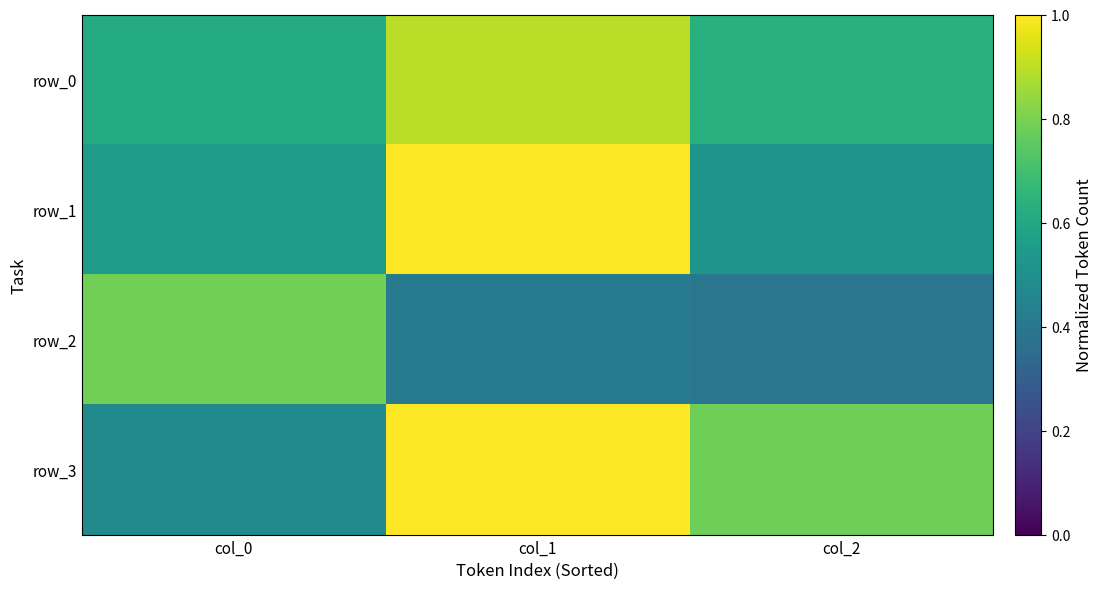

Which series has the largest range (max minus min)?

row_3